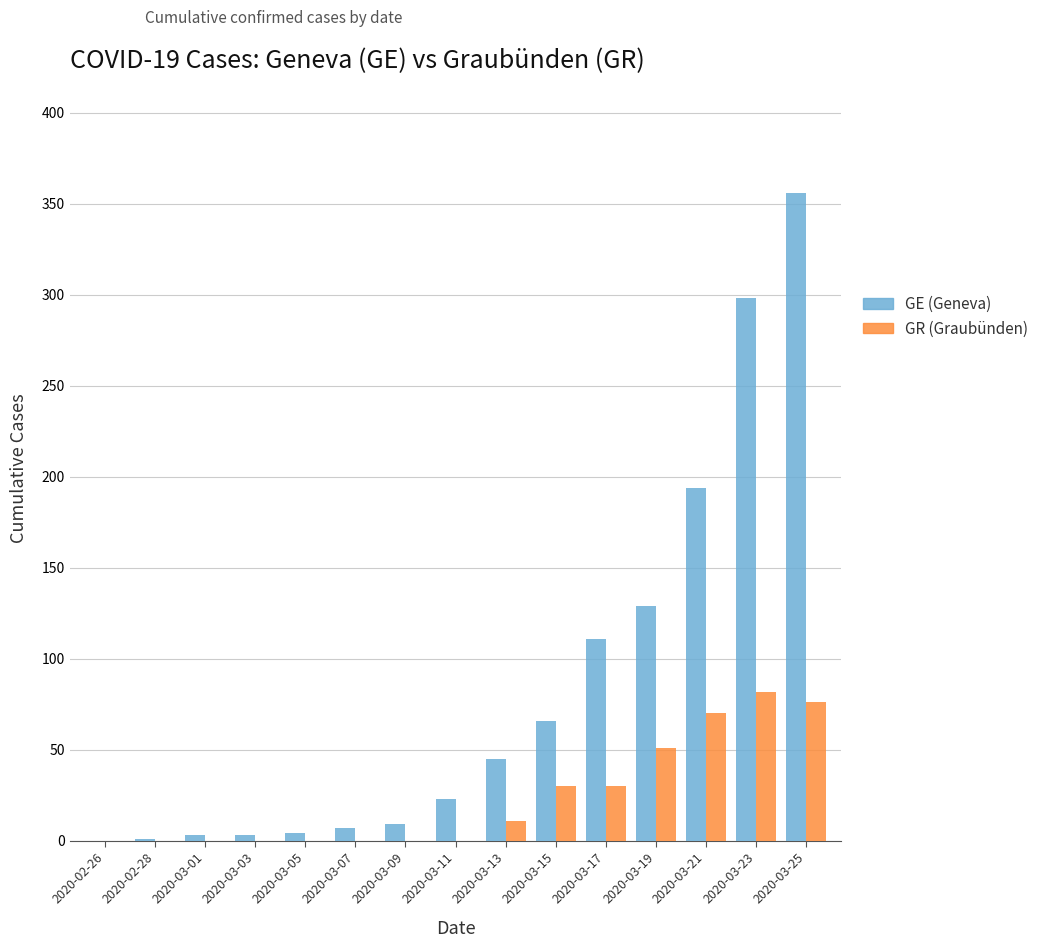

What is the sum of the GR (Graubünden) values at 2020-03-17 and 2020-03-23?

112